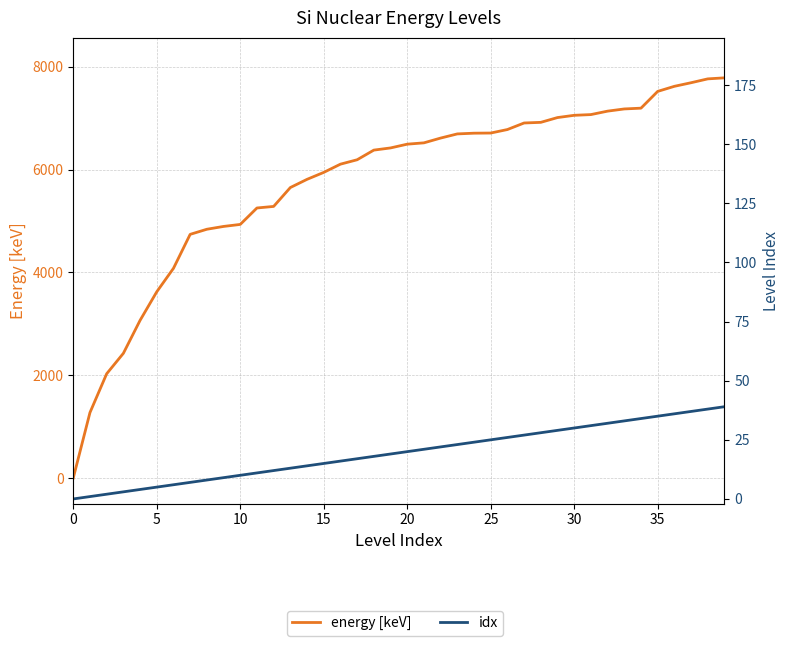

How many distinct data groups are displayed?

2